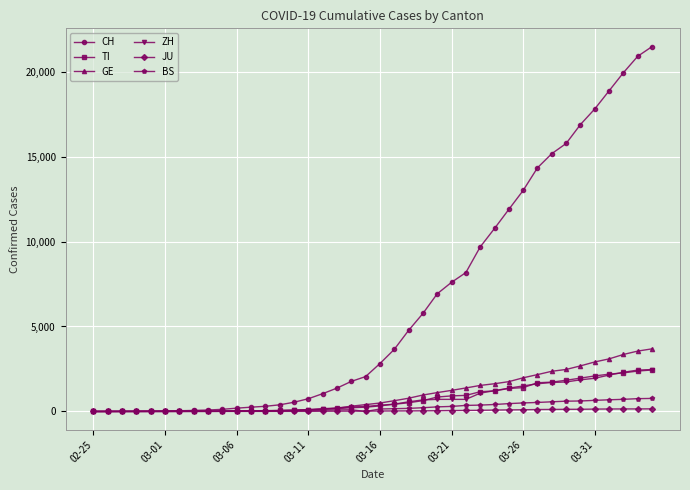

Which series has the largest total across all categories?

CH